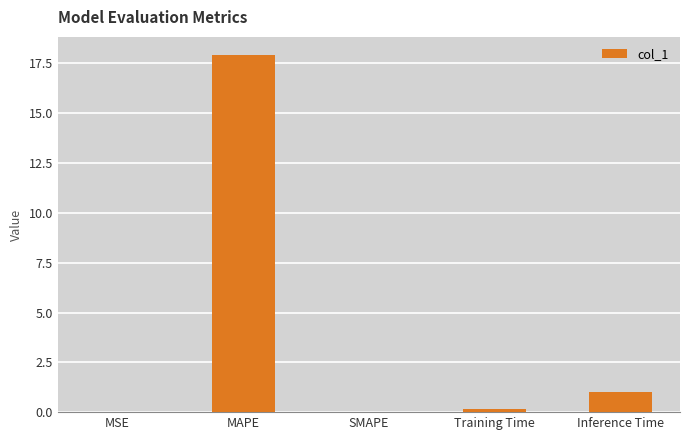

What is the change in value from SMAPE to Inference Time?

+1.0